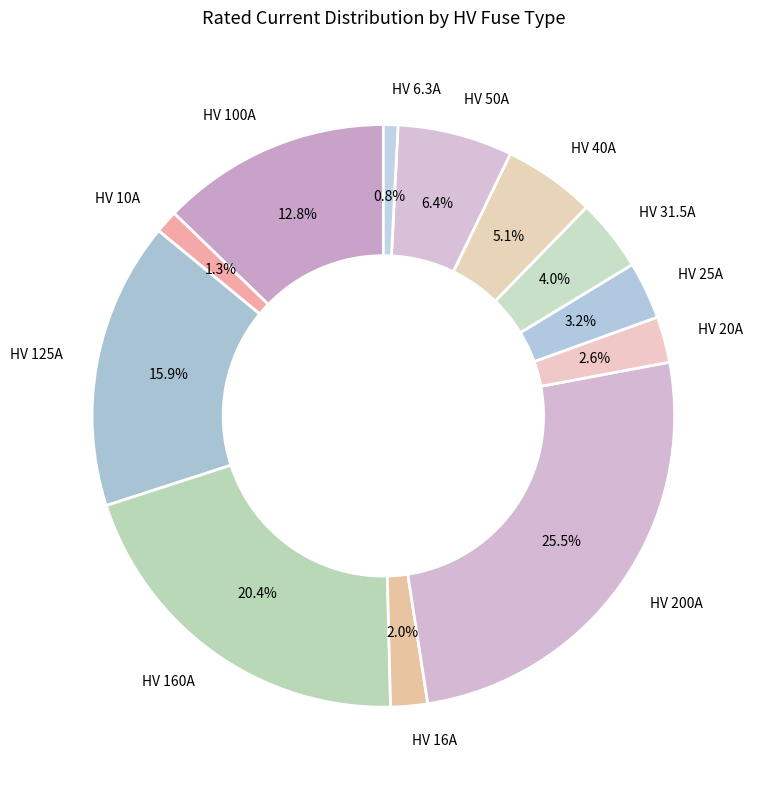

What percentage is NOT represented by HV 16A?

98.0%